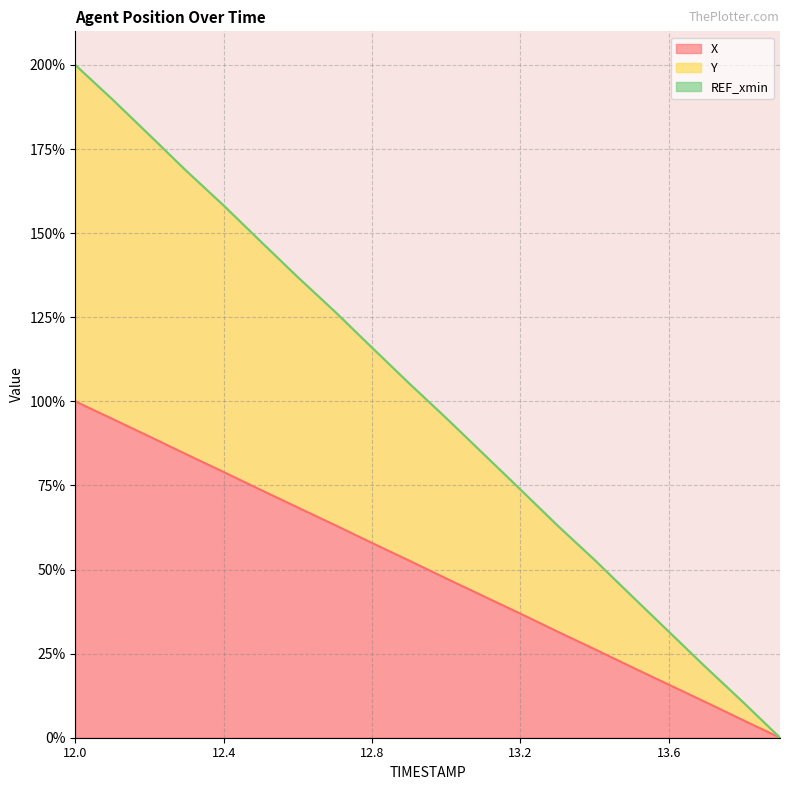

Which series changed the most between 12.6 and 13.6?

Y